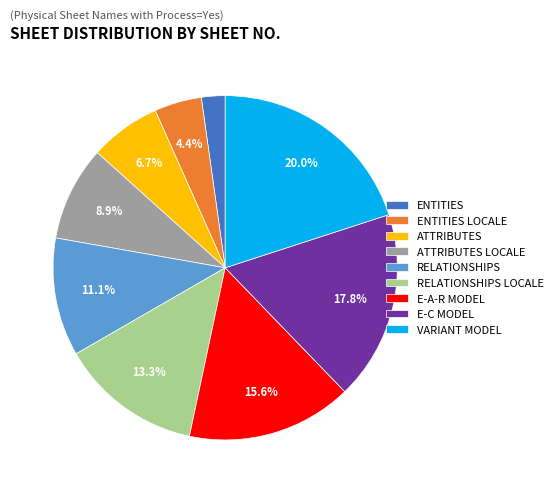

What is the total percentage of E-C MODEL and RELATIONSHIPS?

28.9%